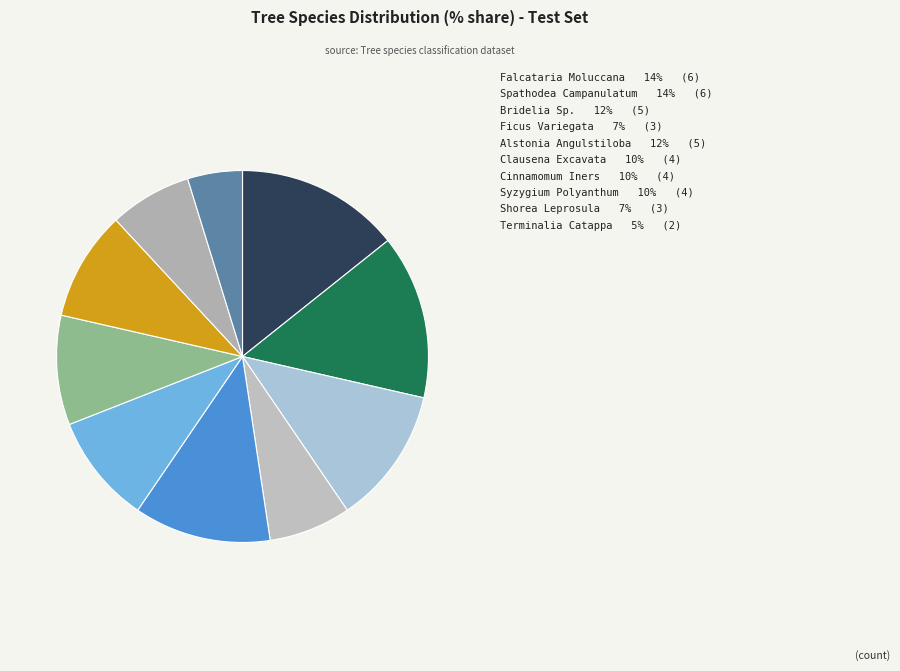

To the nearest percent, what is the average slice percentage?

10%